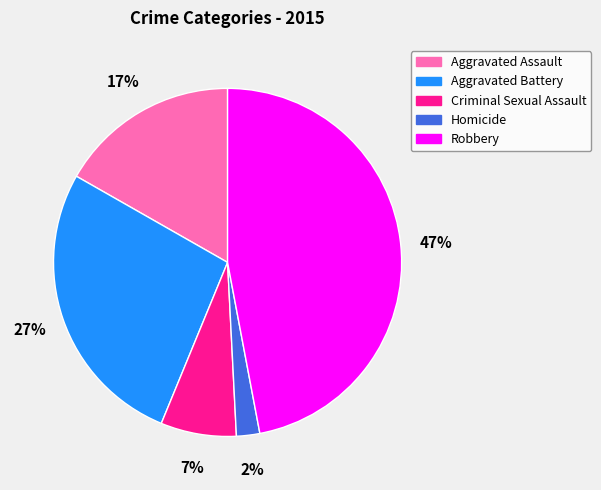

How many slices are in this pie chart?

5